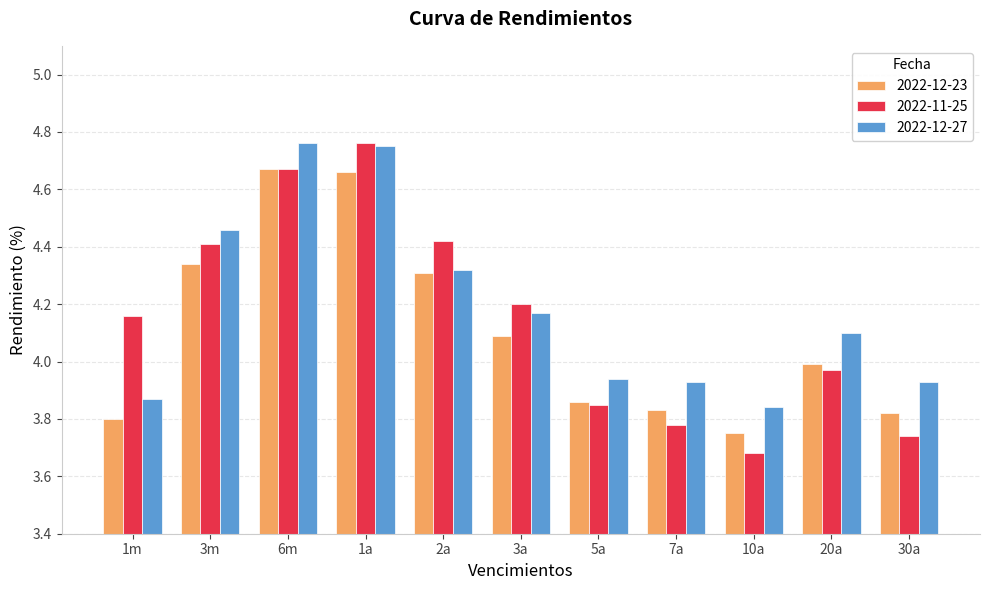

At how many categories does at least one series exceed 3?

11